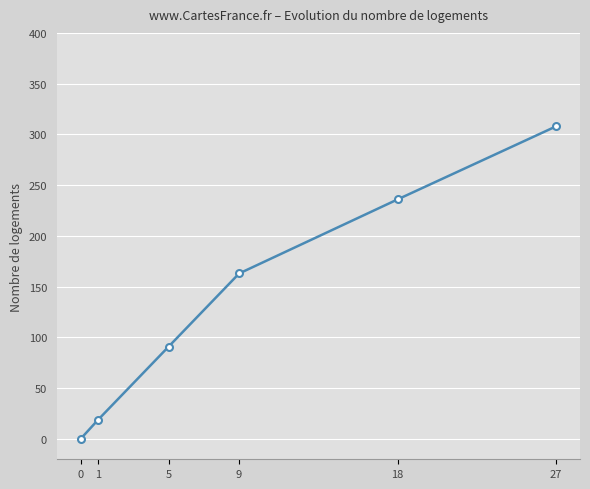

What is the sum of all values?

817